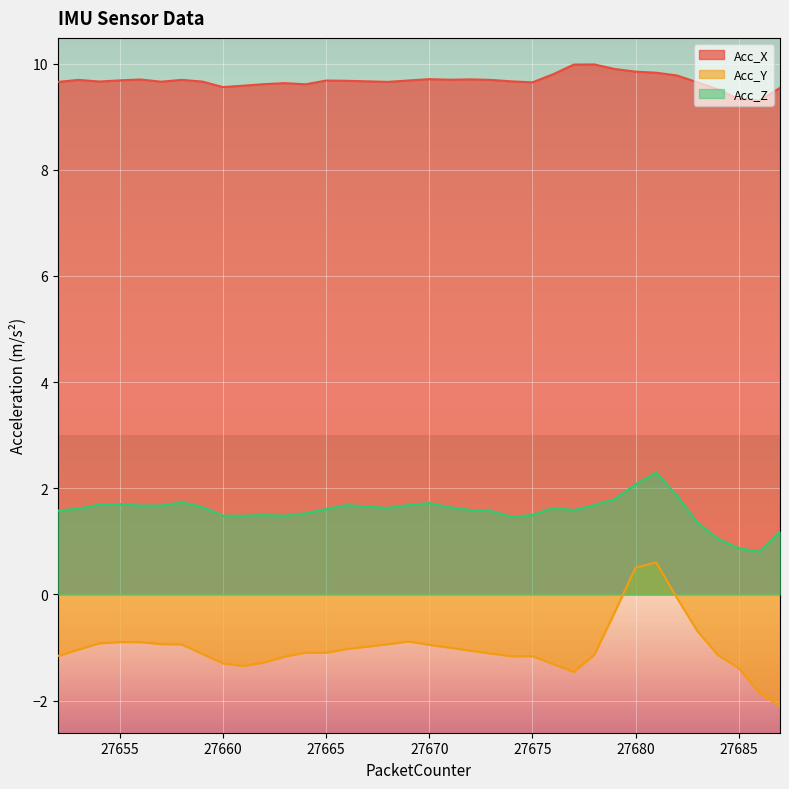

True or false: Acc_Z and Acc_X intersect in this chart.

False